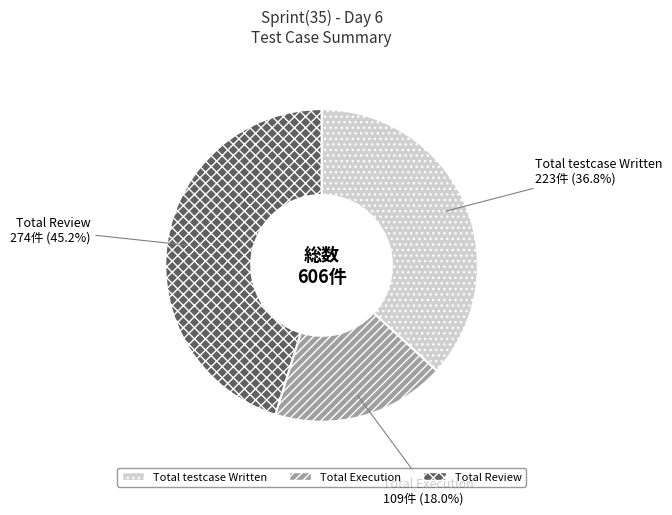

To the nearest percent, what portion does Total Review represent?

45%